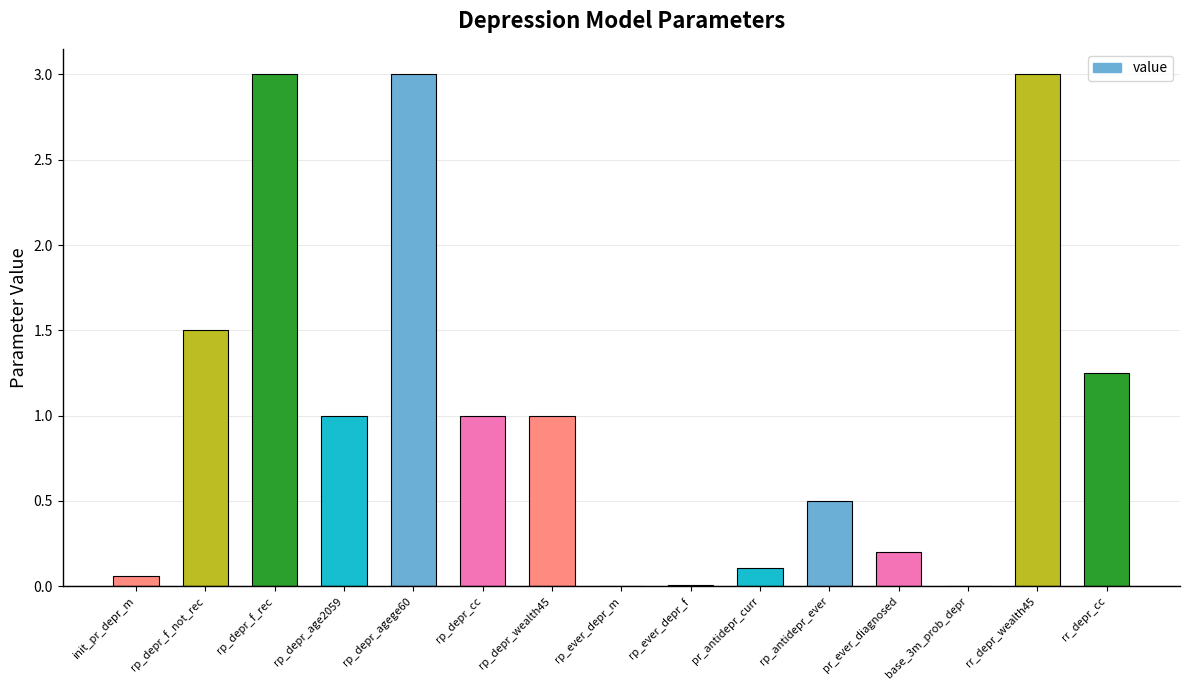

What is the sum of all values?

15.6